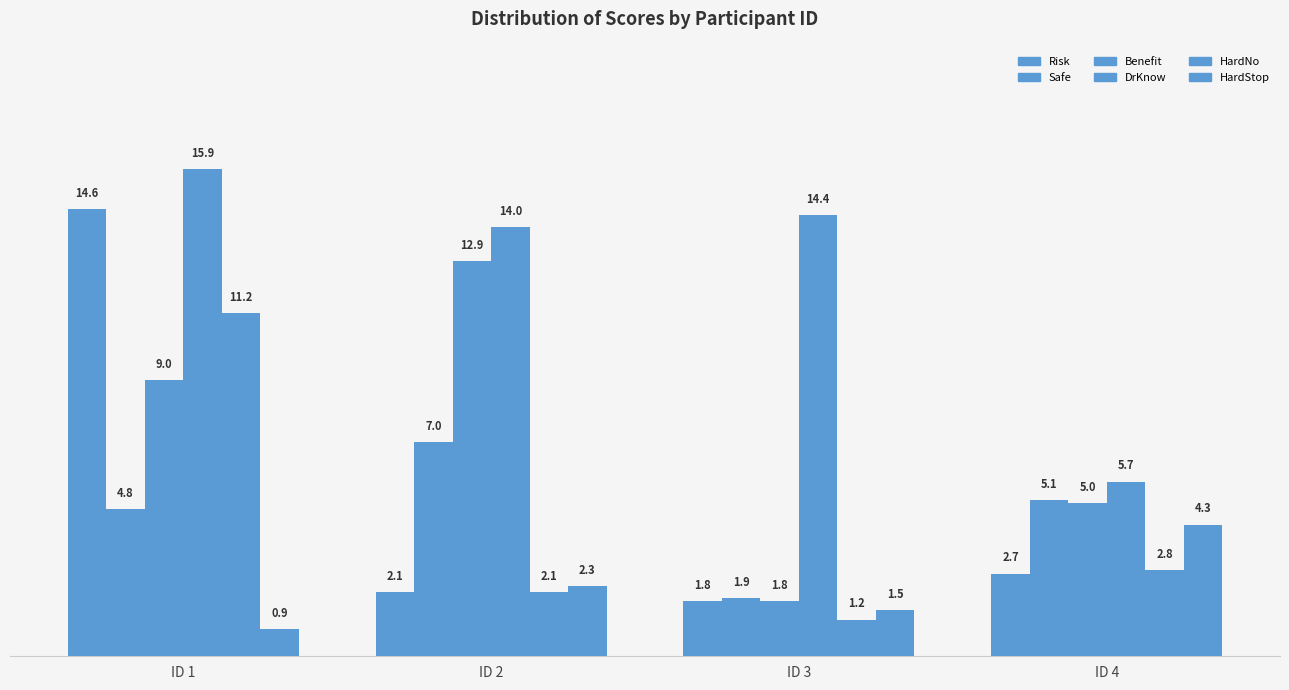

What is the difference between the maximum and second lowest values in the DrKnow series?

1.9